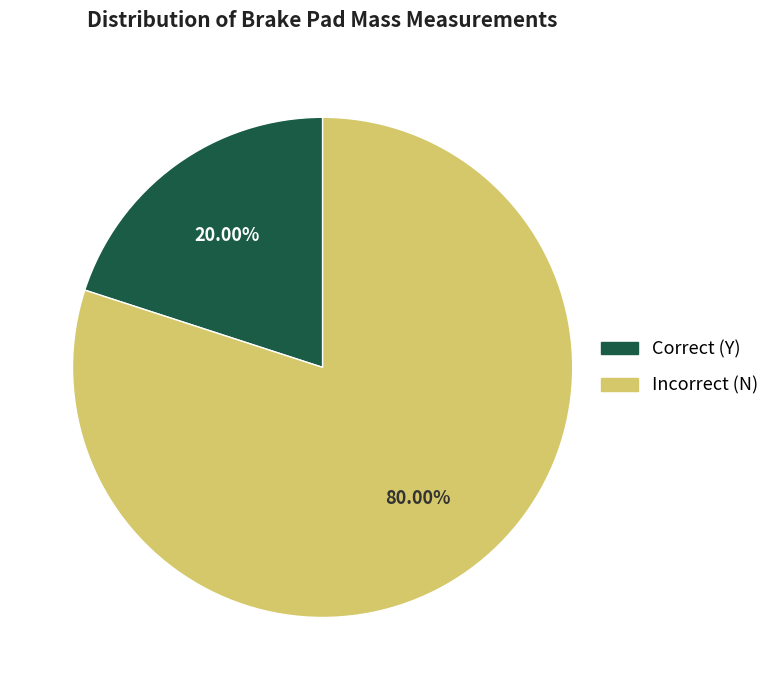

Count the number of slices in the pie.

2